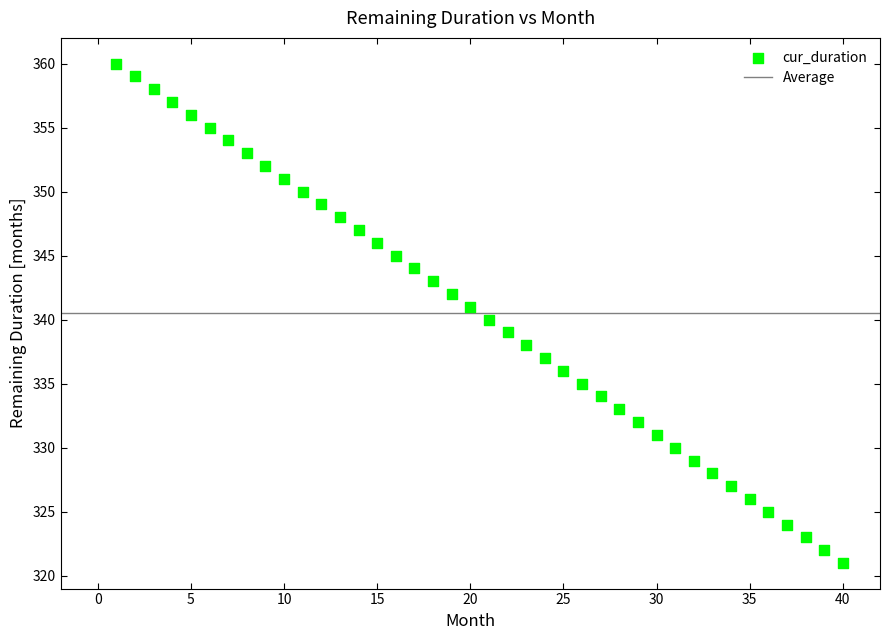

What is the range of X values (max minus min)?

39